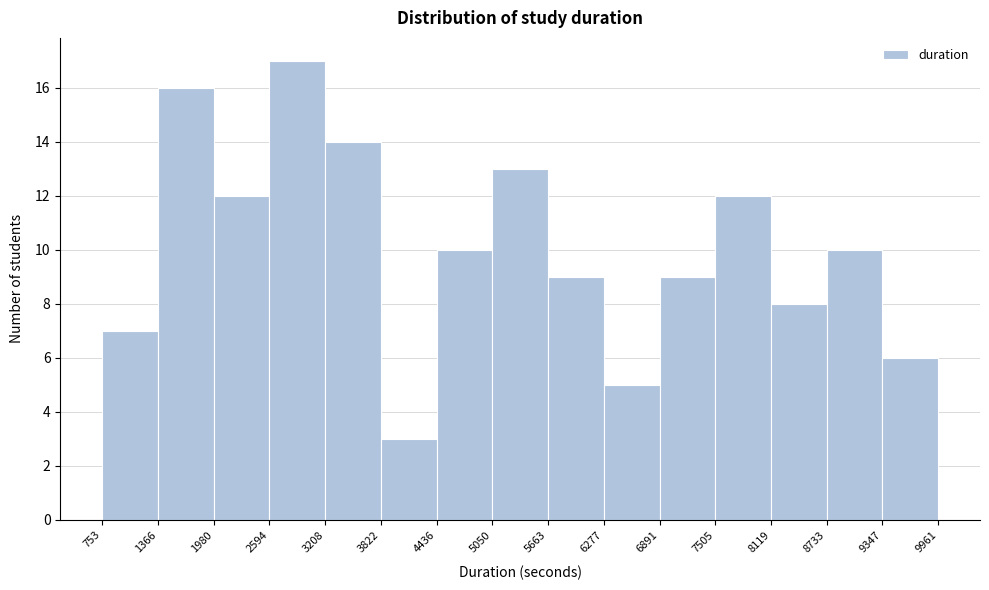

Over which range of the x-axis is the bar tallest?

2594 to 3208